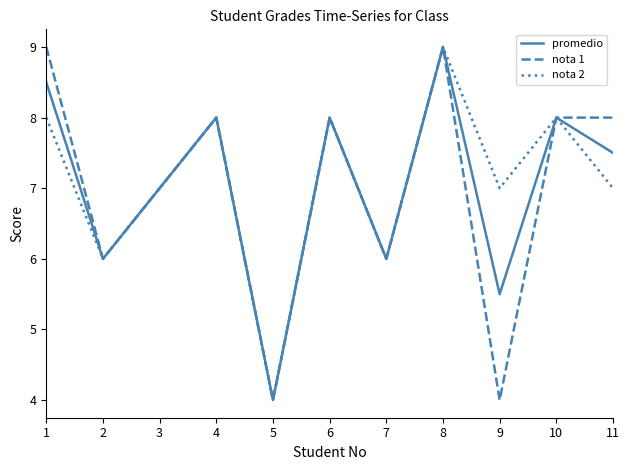

Between 1 and 7, which series saw the biggest shift?

nota 1